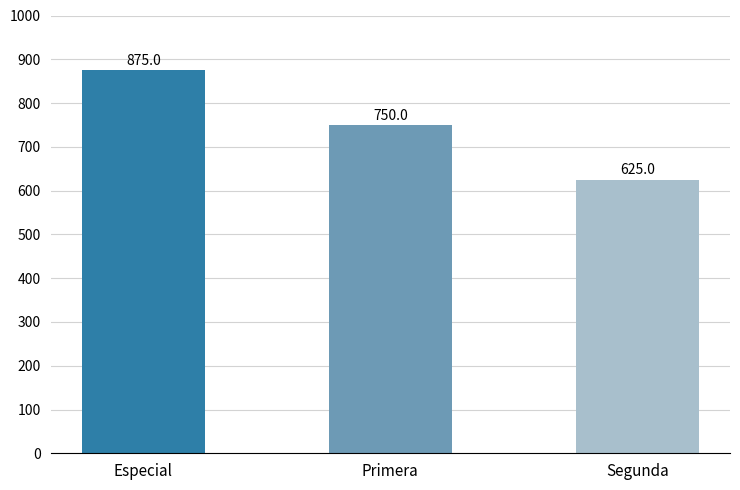

What is the difference between the values at Especial and Primera?

125